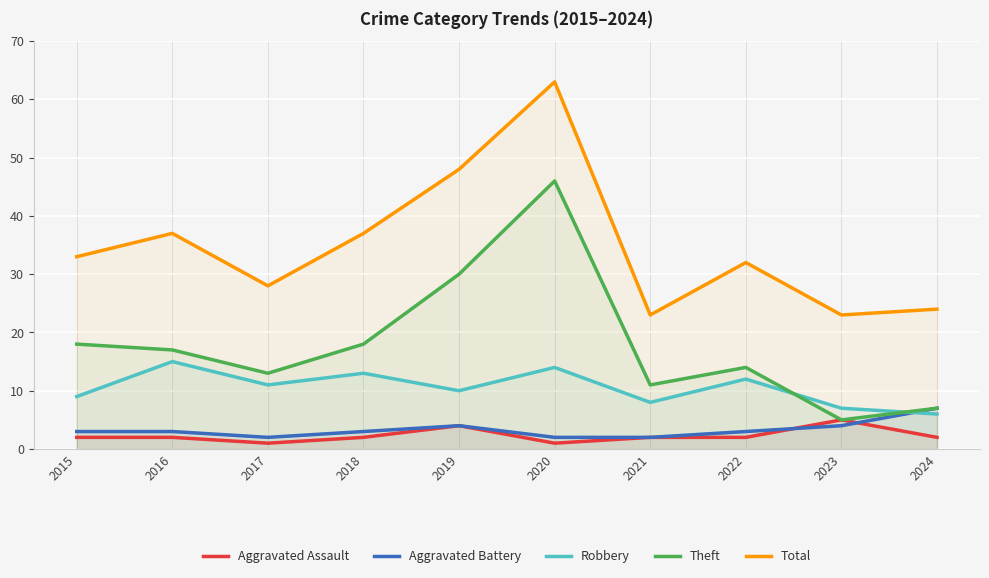

What is the greatest value displayed?

63